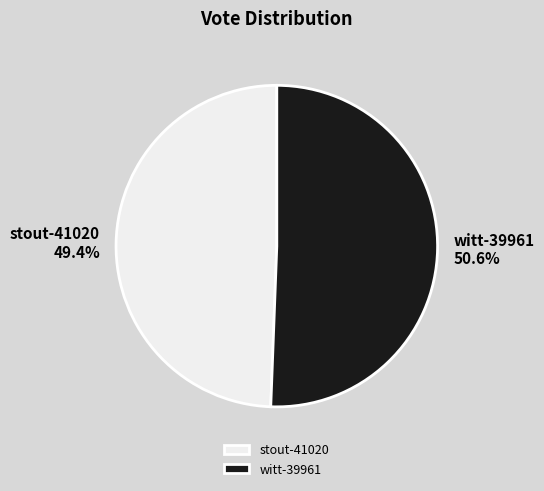

Between witt-39961 and stout-41020, which is larger?

witt-39961